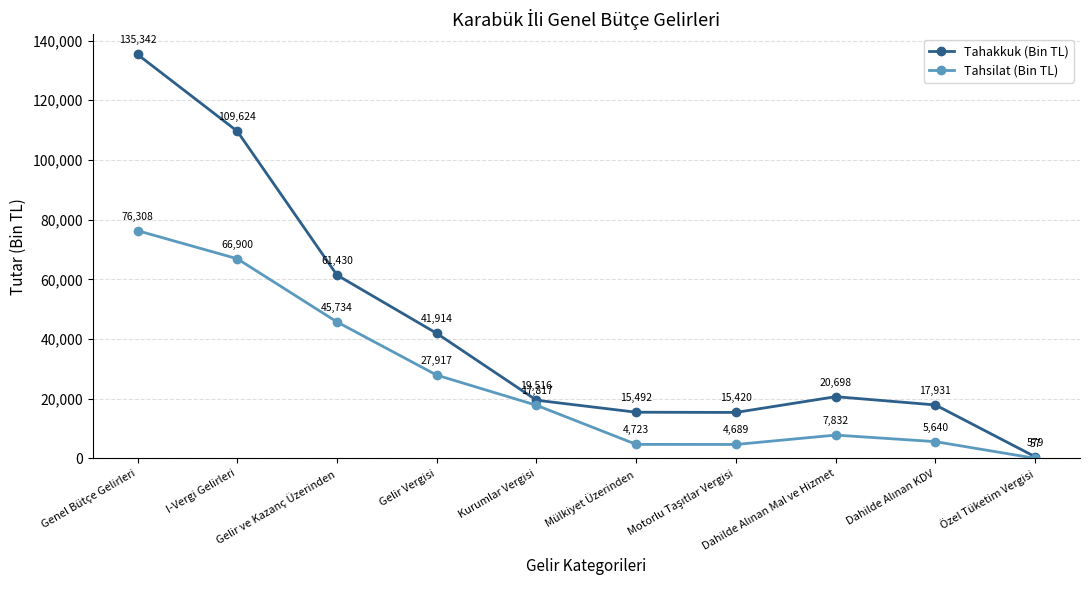

What is the sum of all Tahakkuk (Bin TL) values?

437946